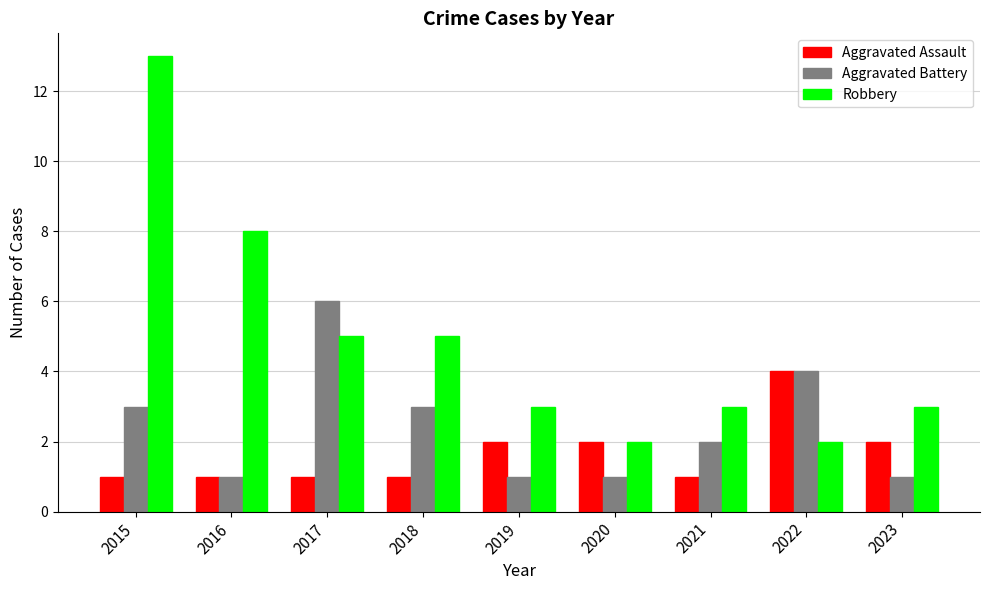

How many distinct data groups are displayed?

3